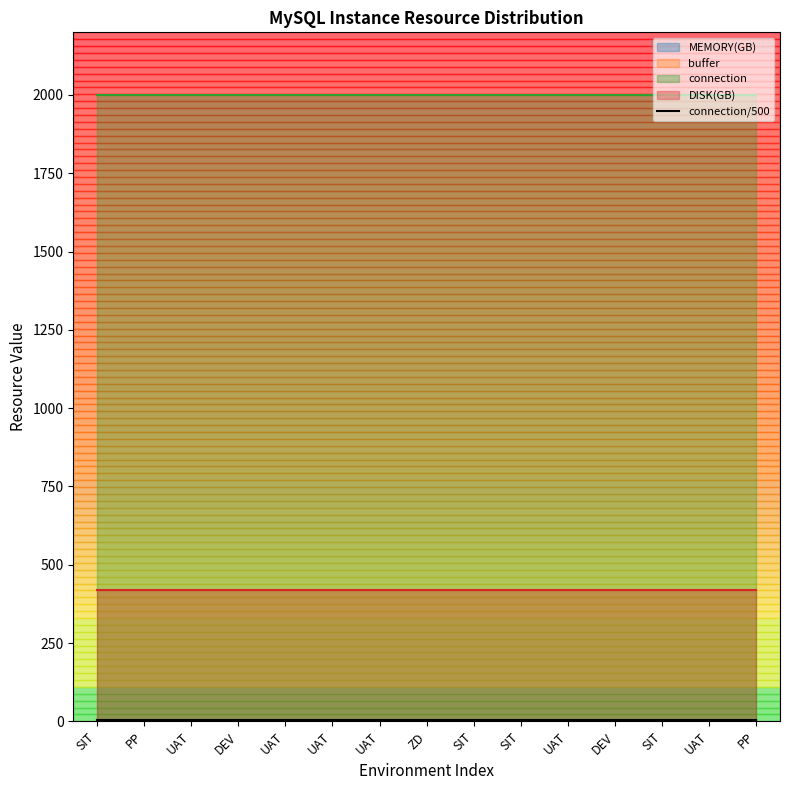

What is the label of the 1st point from the left?

SIT